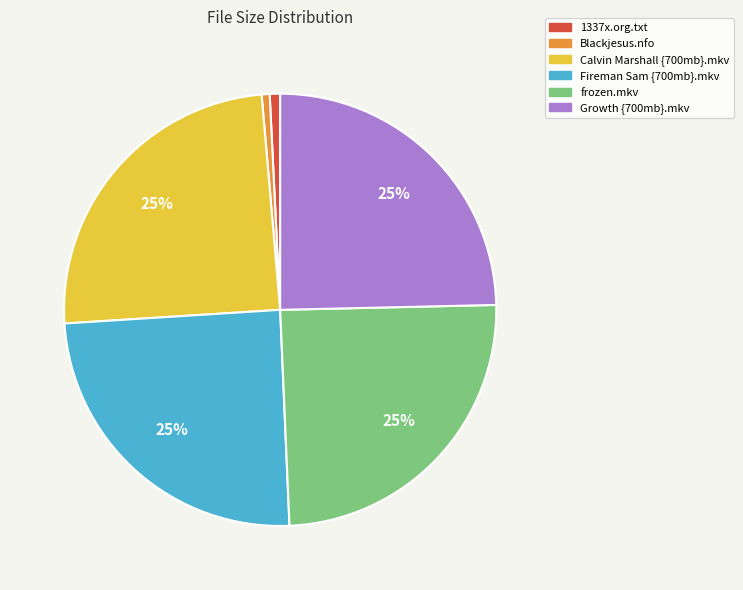

Approximately how many times larger is the value at Growth {700mb}.mkv compared to Fireman Sam {700mb}.mkv?

1.0